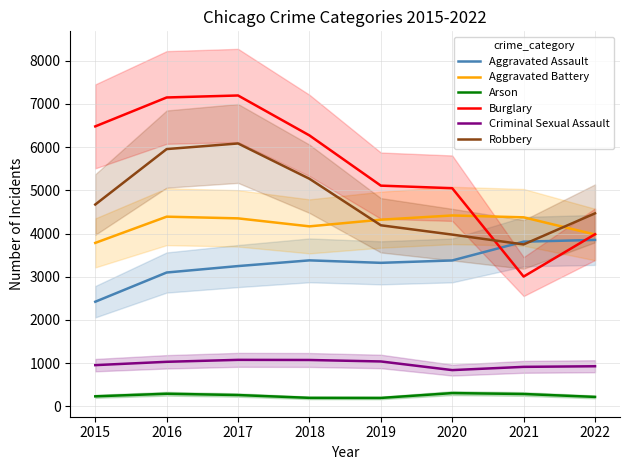

Which series has the largest range (max minus min)?

Burglary